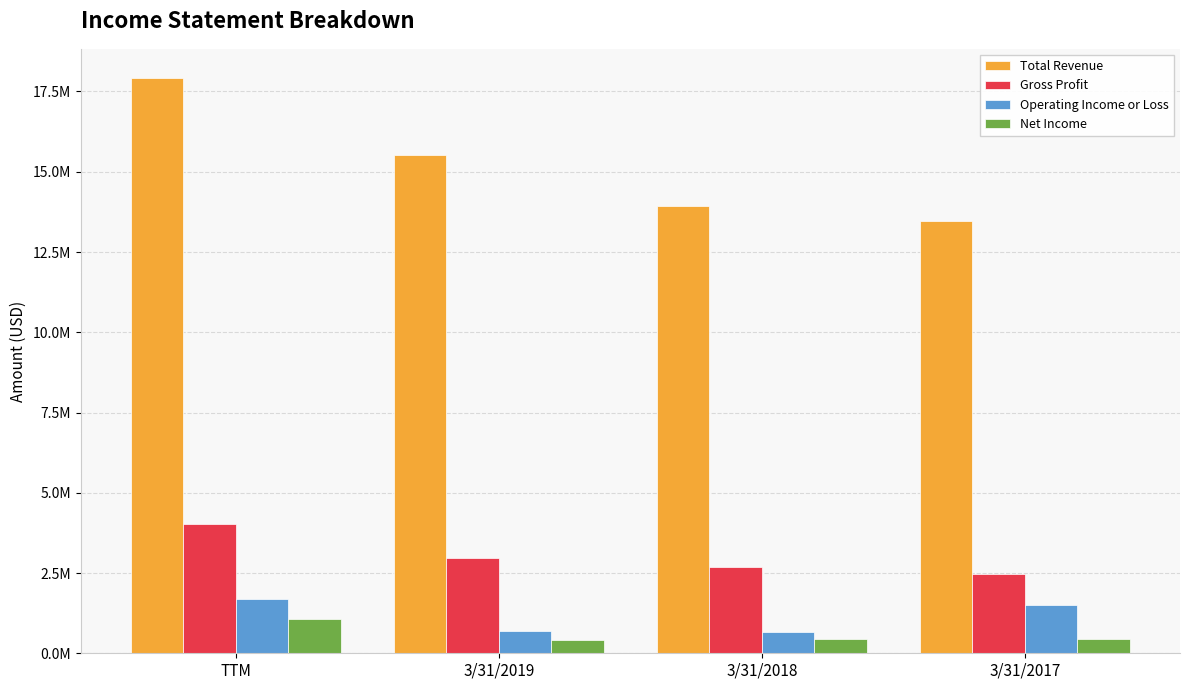

Are the bars grouped side by side (vs. stacked)?

Yes